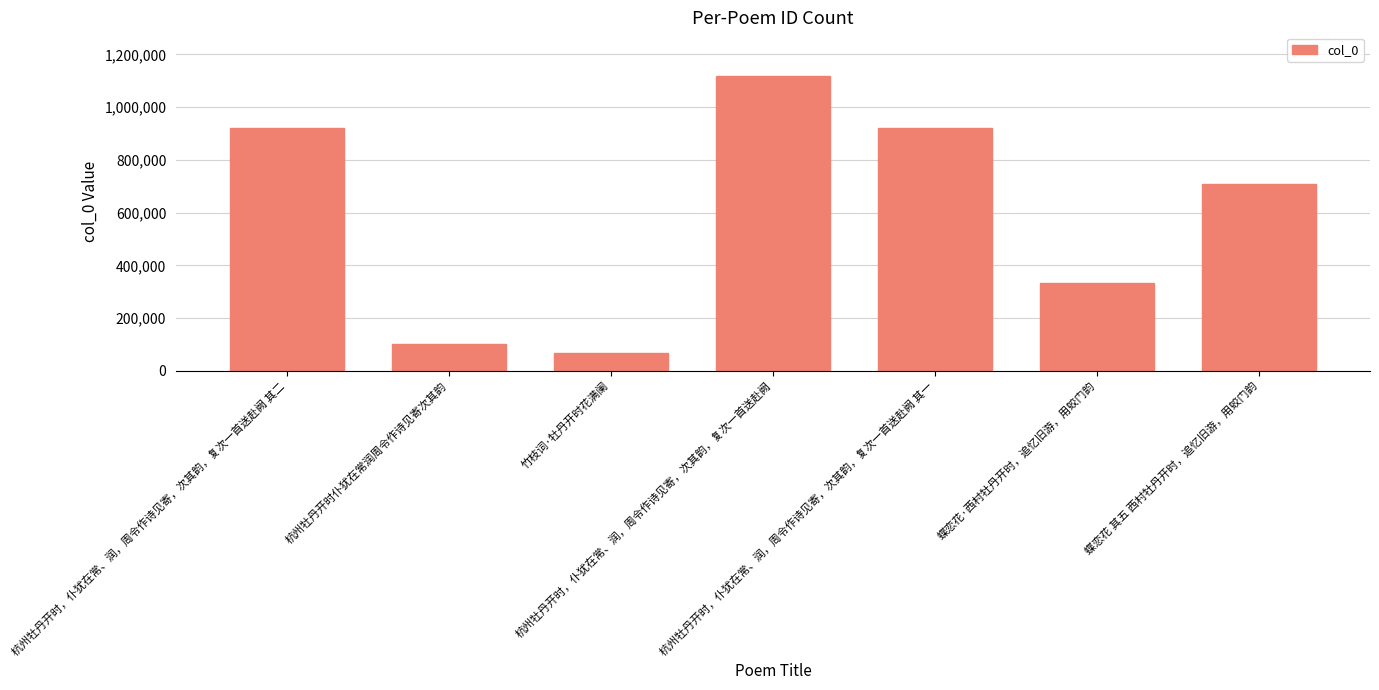

What is the average value?

594971